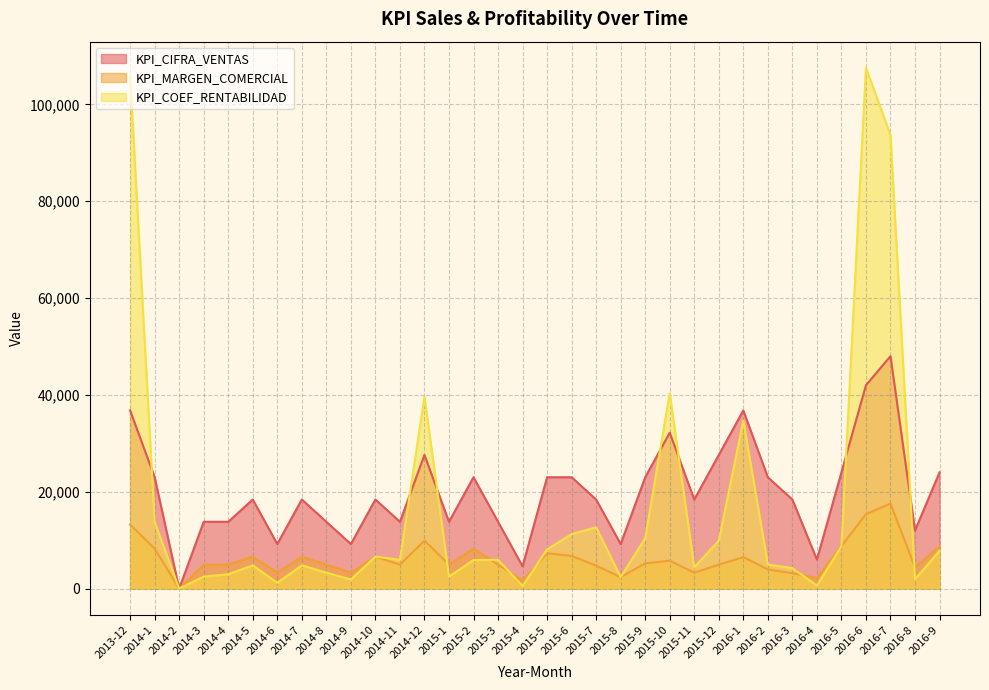

What is the difference between the maximum and minimum values in the KPI_COEF_RENTABILIDAD series?

107577